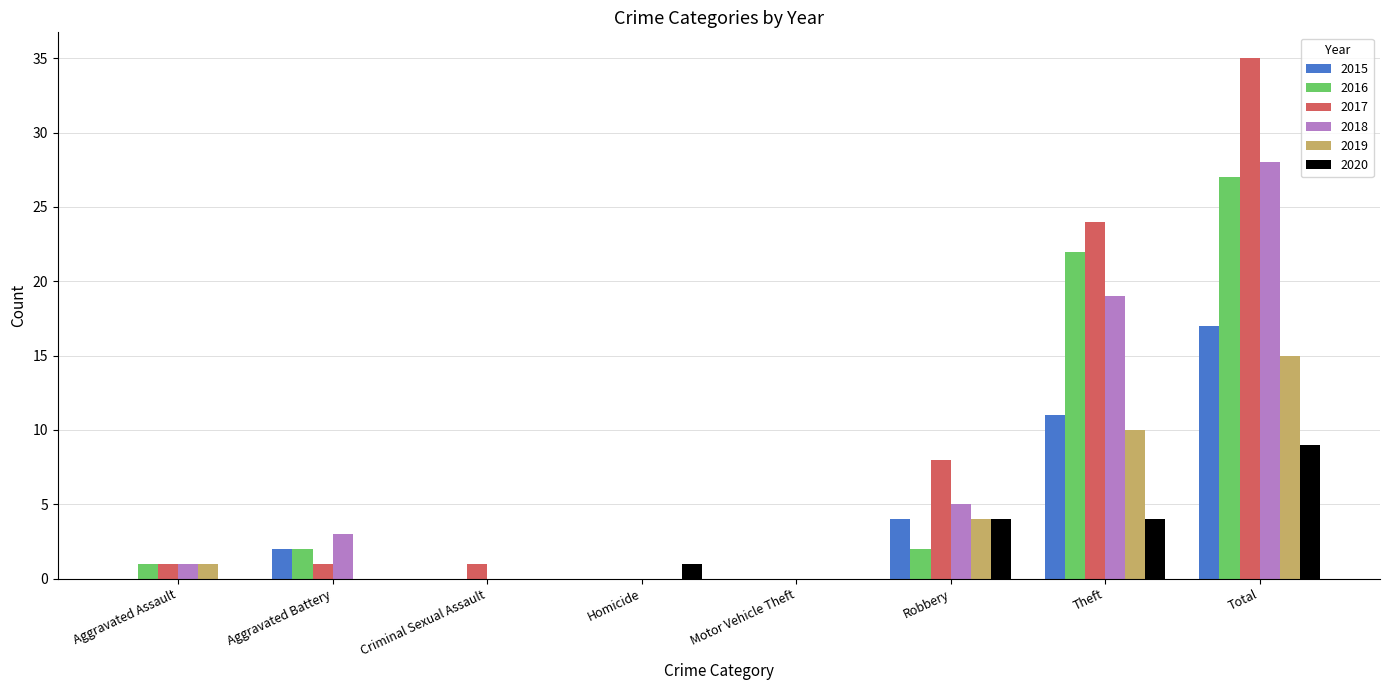

True or false: 2020 has a value of 4 at Theft.

True